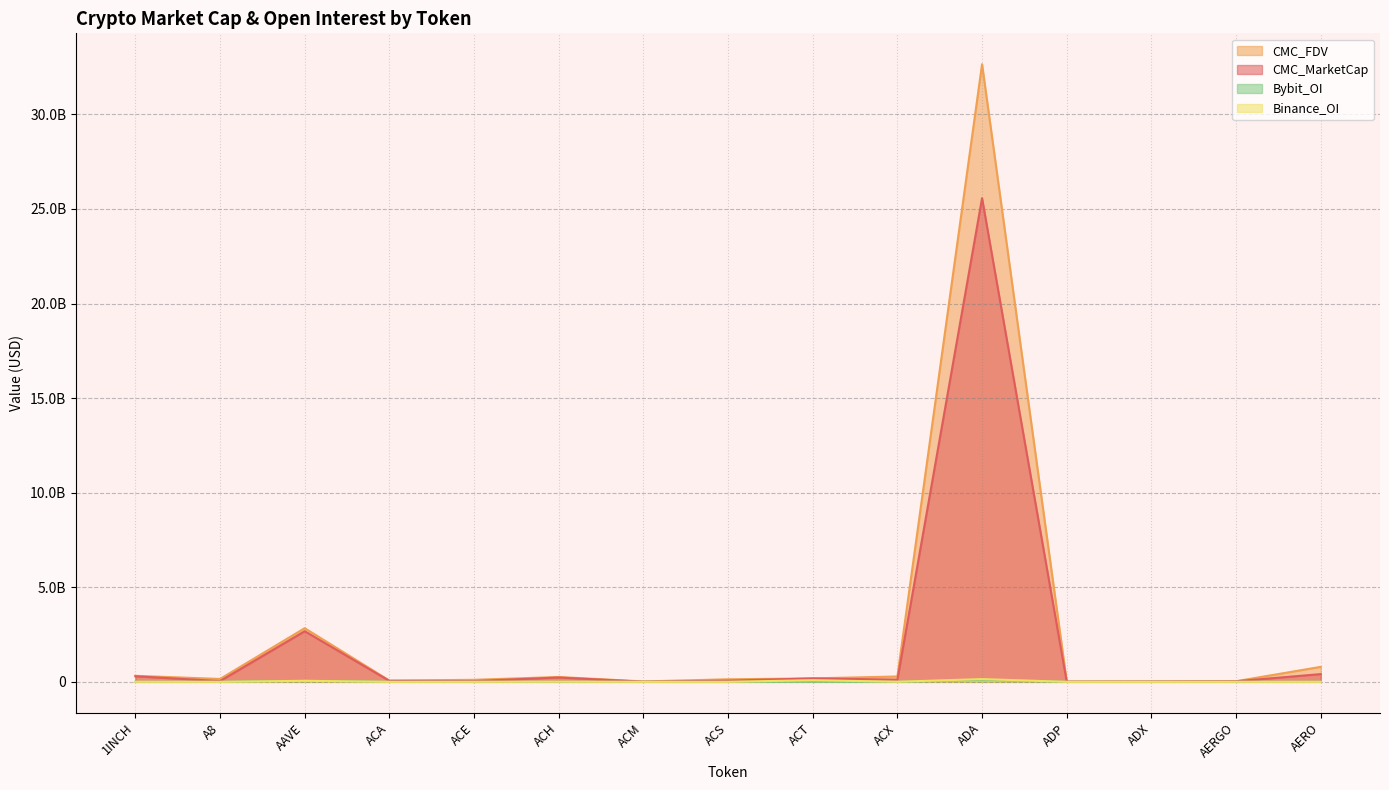

At which category is the sum across all series the highest?

ADA